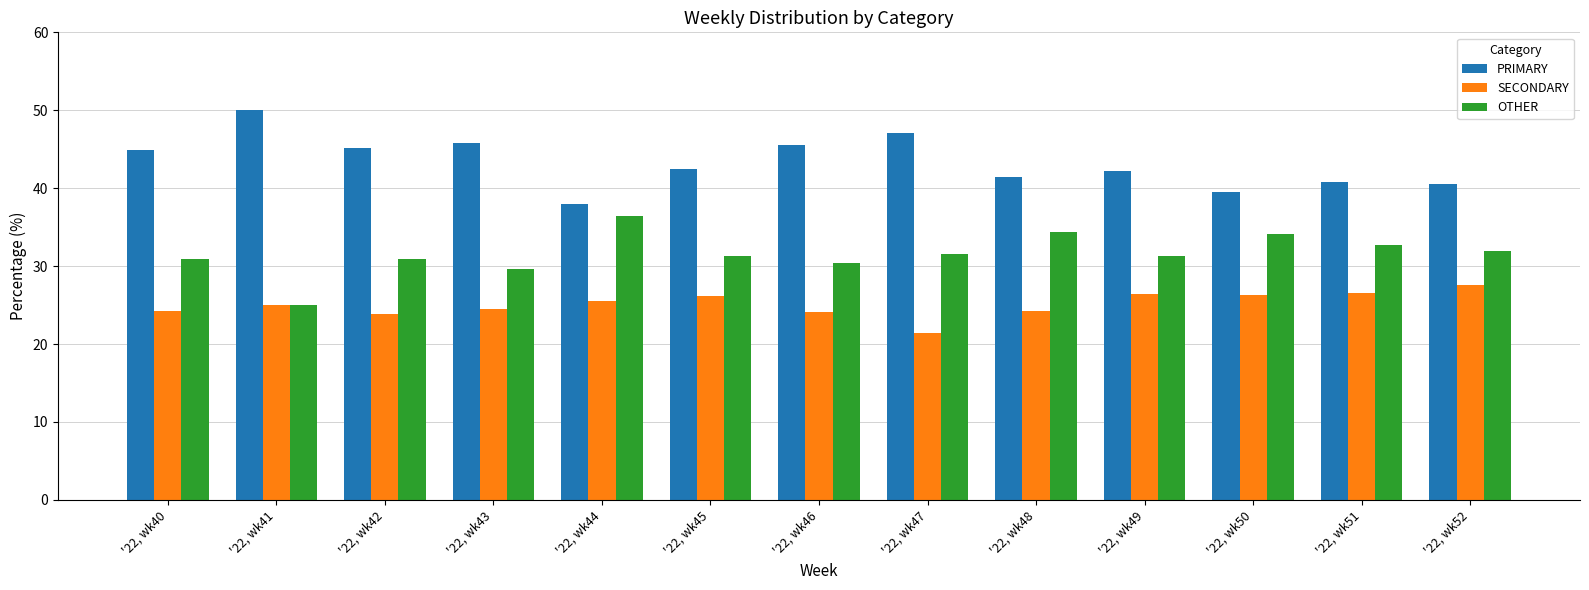

Which series has the largest total across all categories?

PRIMARY